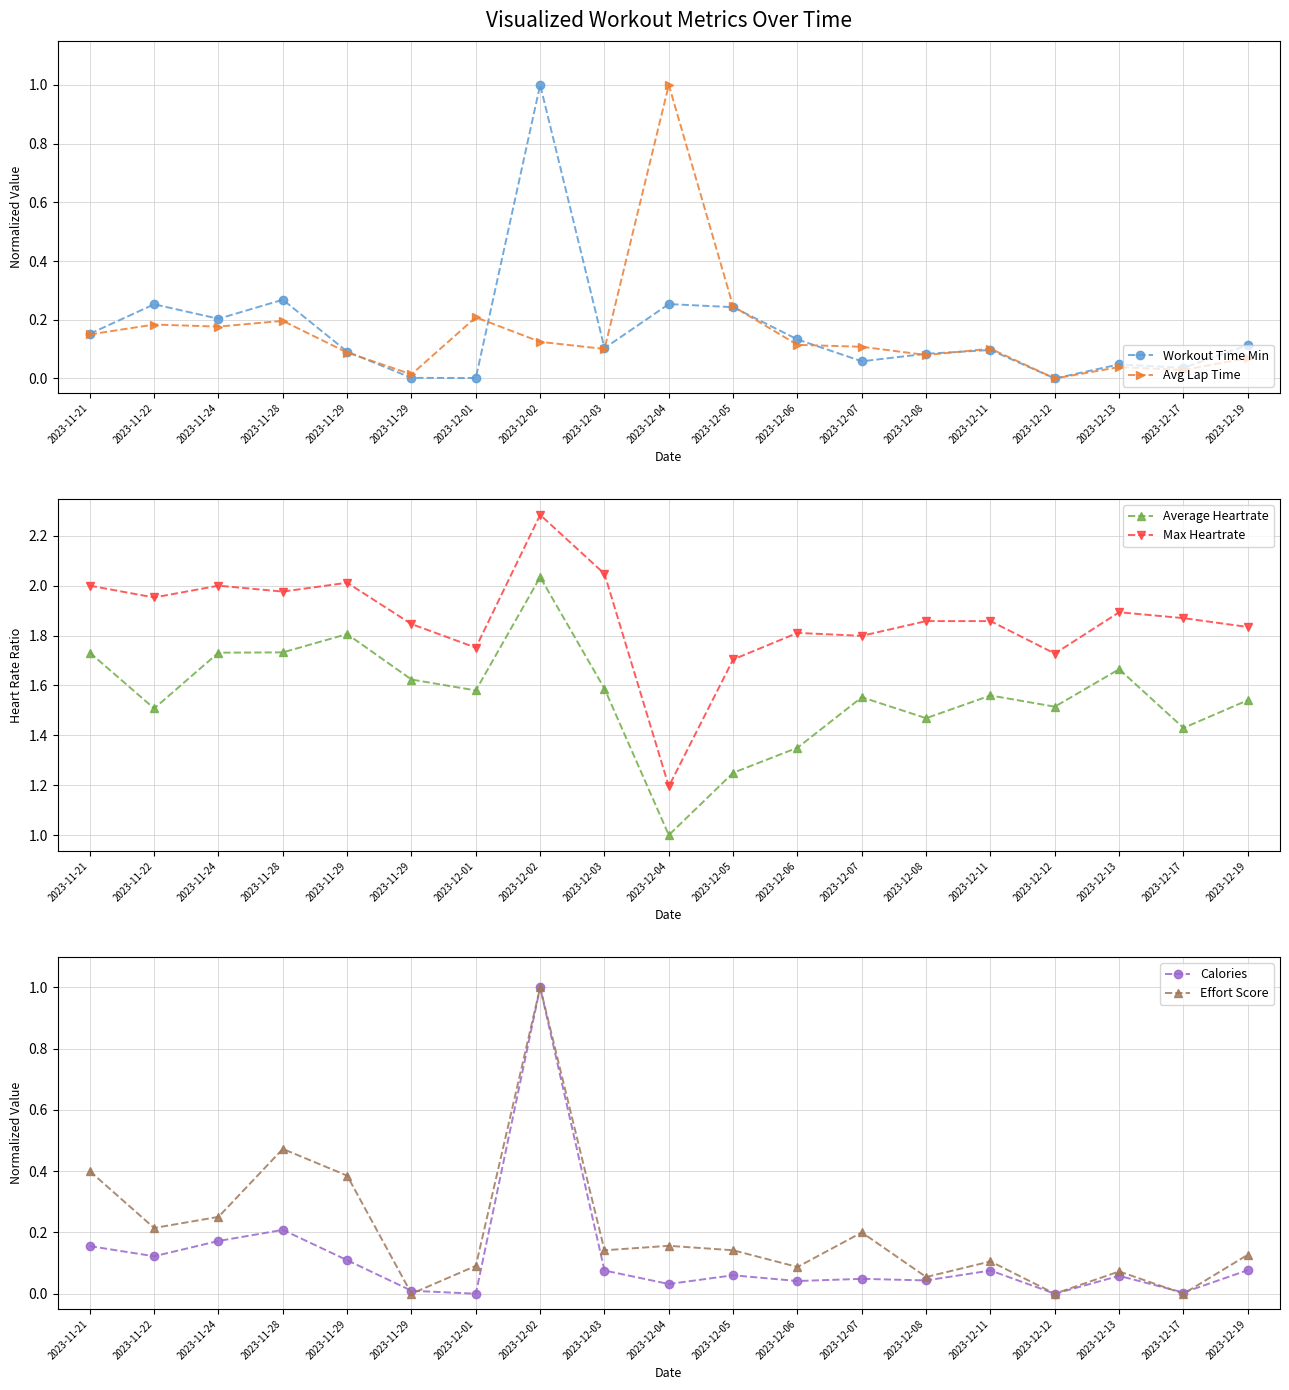

In Workout Time Min, how many points are lower than both neighbors (excluding endpoints)?

6